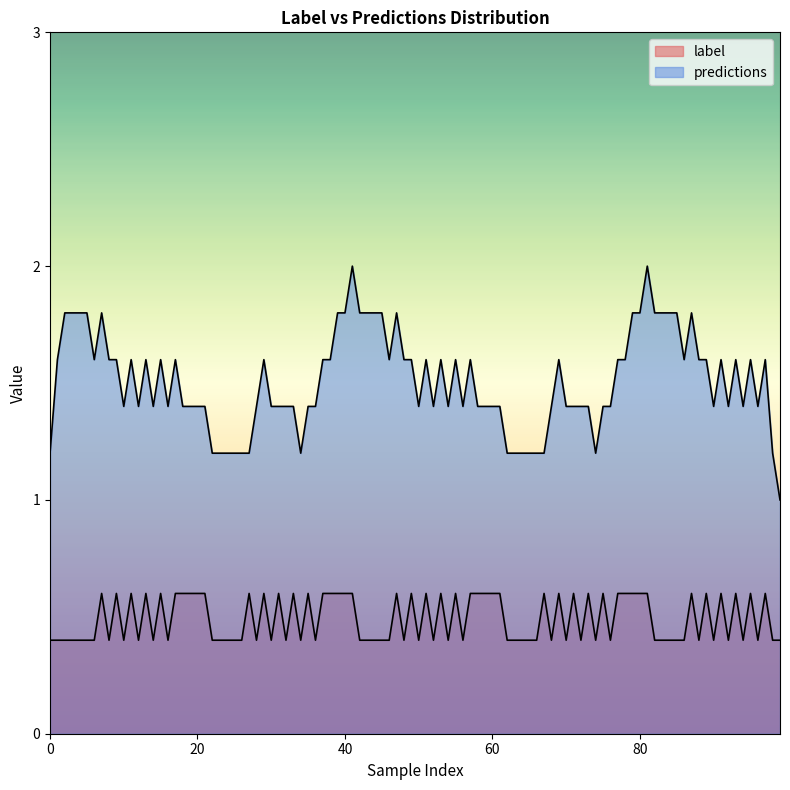

Which series has the largest range (max minus min)?

predictions_0